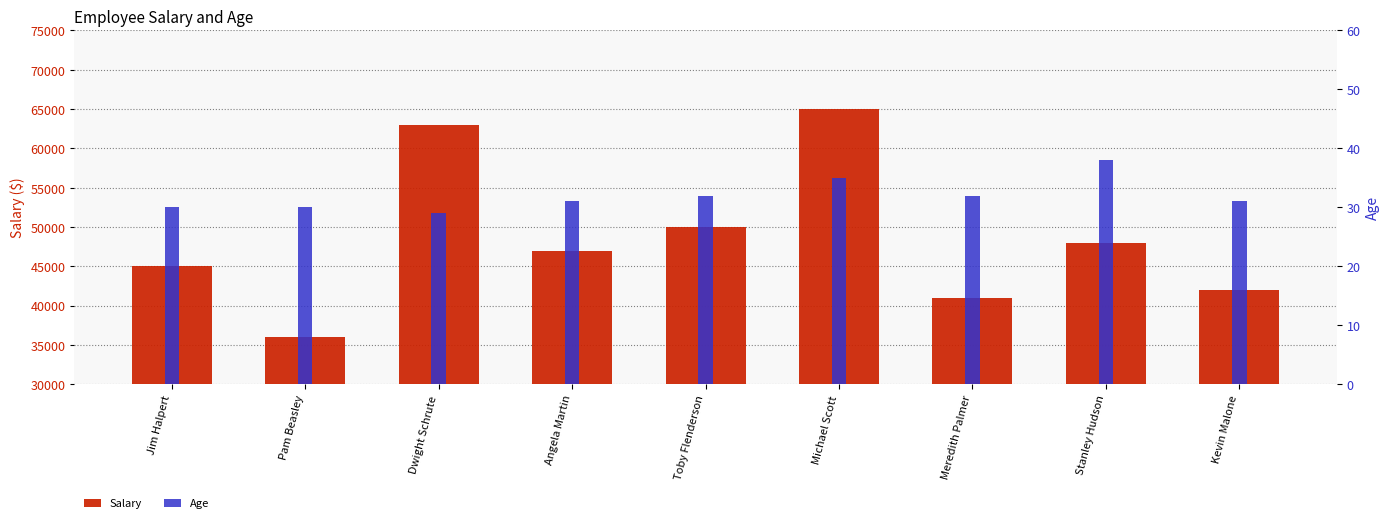

Is the value of Age at Meredith Palmer greater than the value of Salary at Pam Beasley?

No